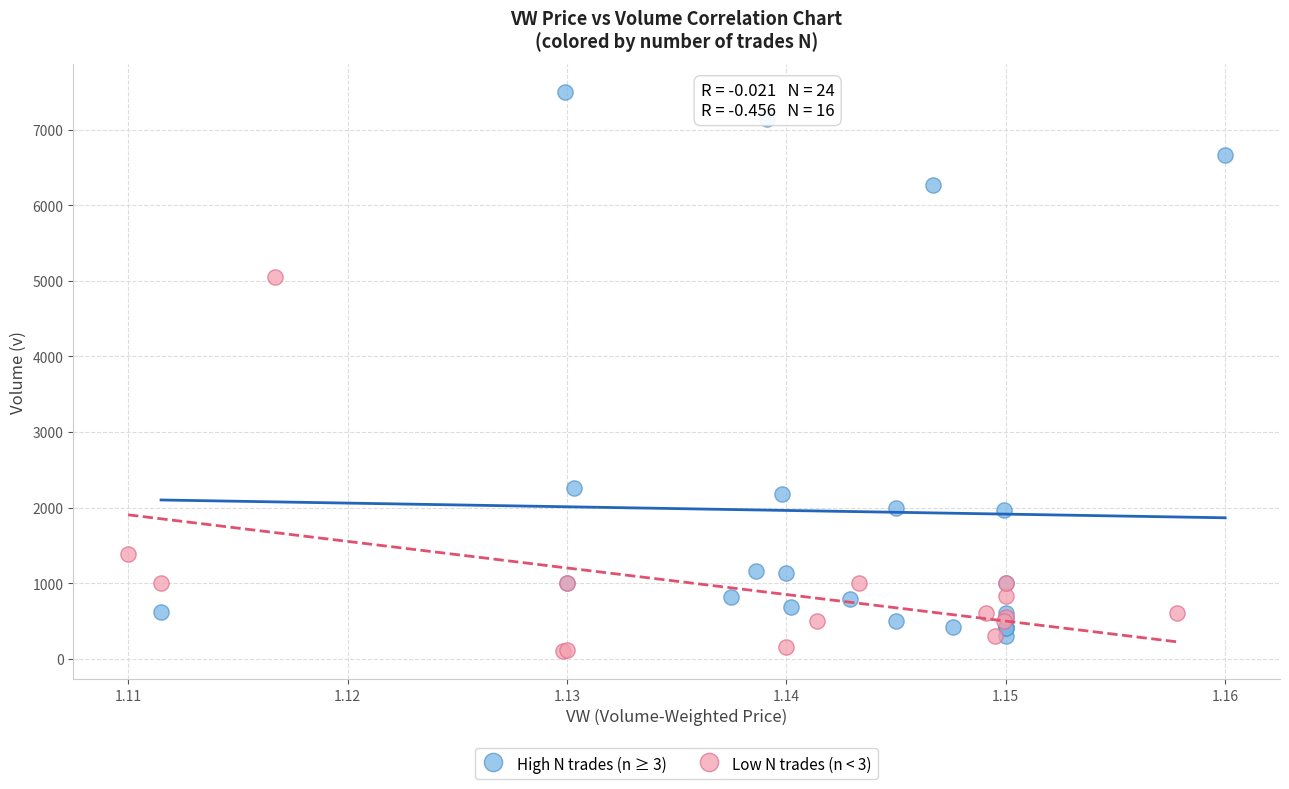

Which series contains the highest Y value?

High N trades (n ≥ 3)